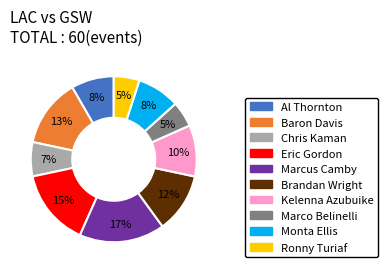

To the nearest percent, what portion does Eric Gordon represent?

15%